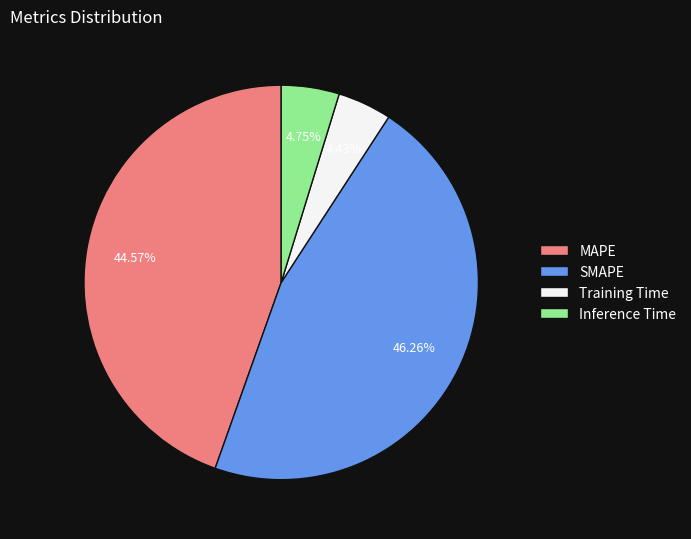

What is the total percentage of Training Time and Inference Time?

9.2%